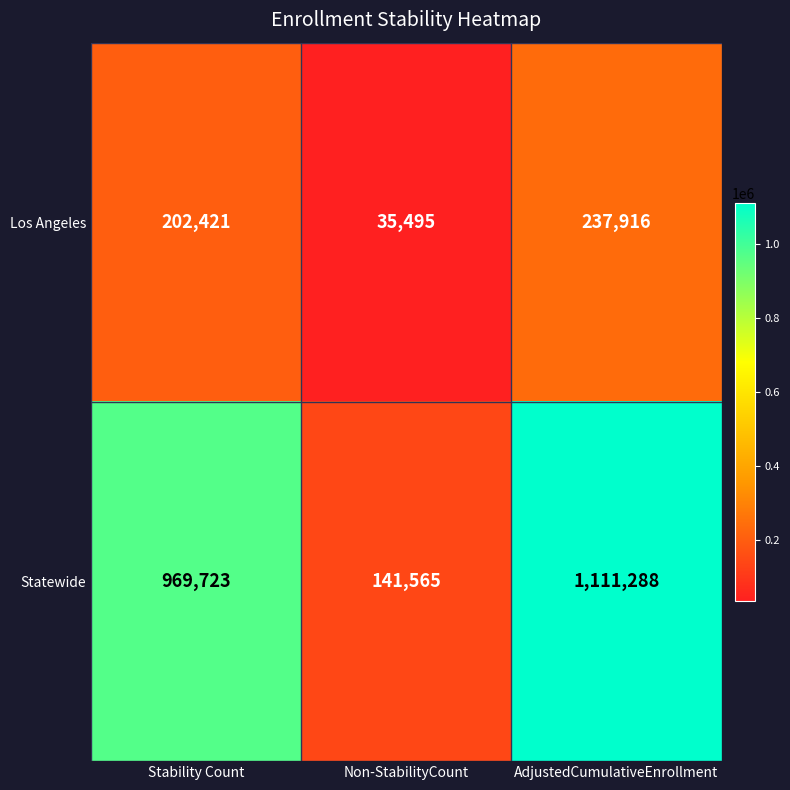

Where is Los Angeles nearest to the value 136705?

Stability Count